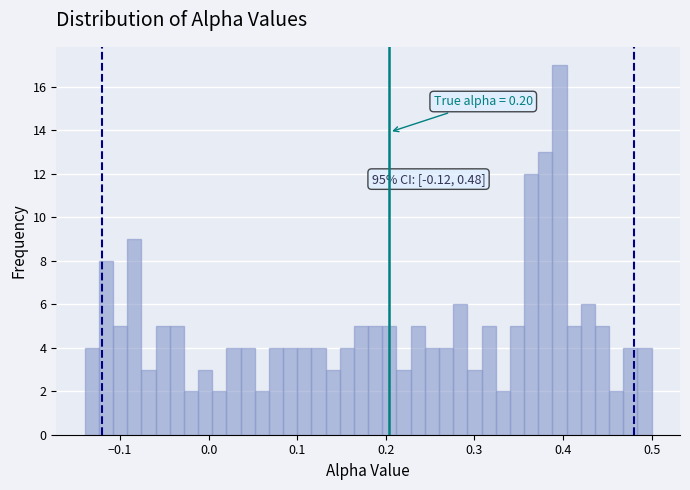

Around what value on the x-axis is the tallest bar? Give the approximate position of its centre, as read against the axis.

0.40